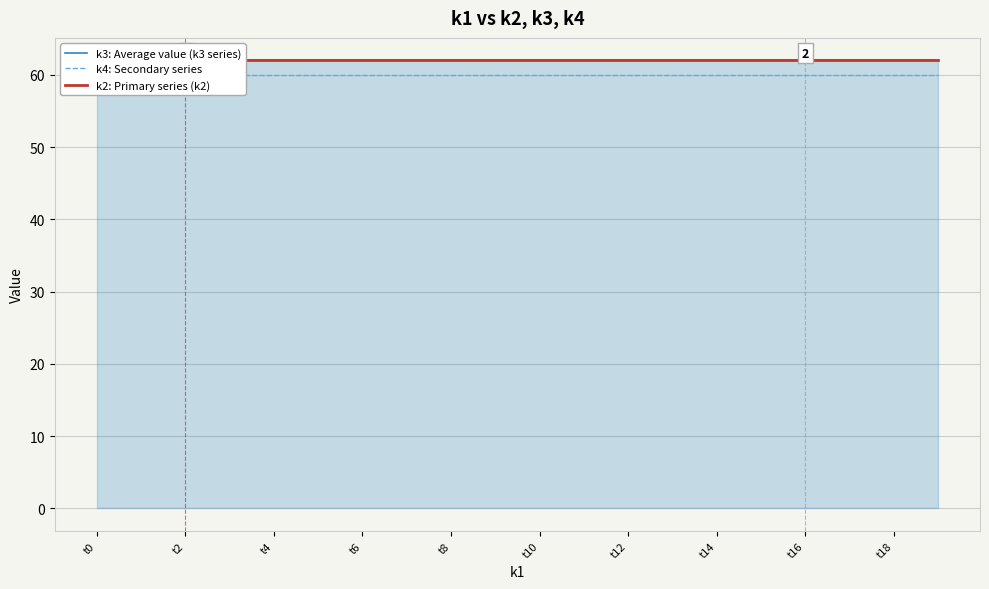

True or false: k2: Primary series (k2) and k3: Average value (k3 series) intersect in this chart.

False